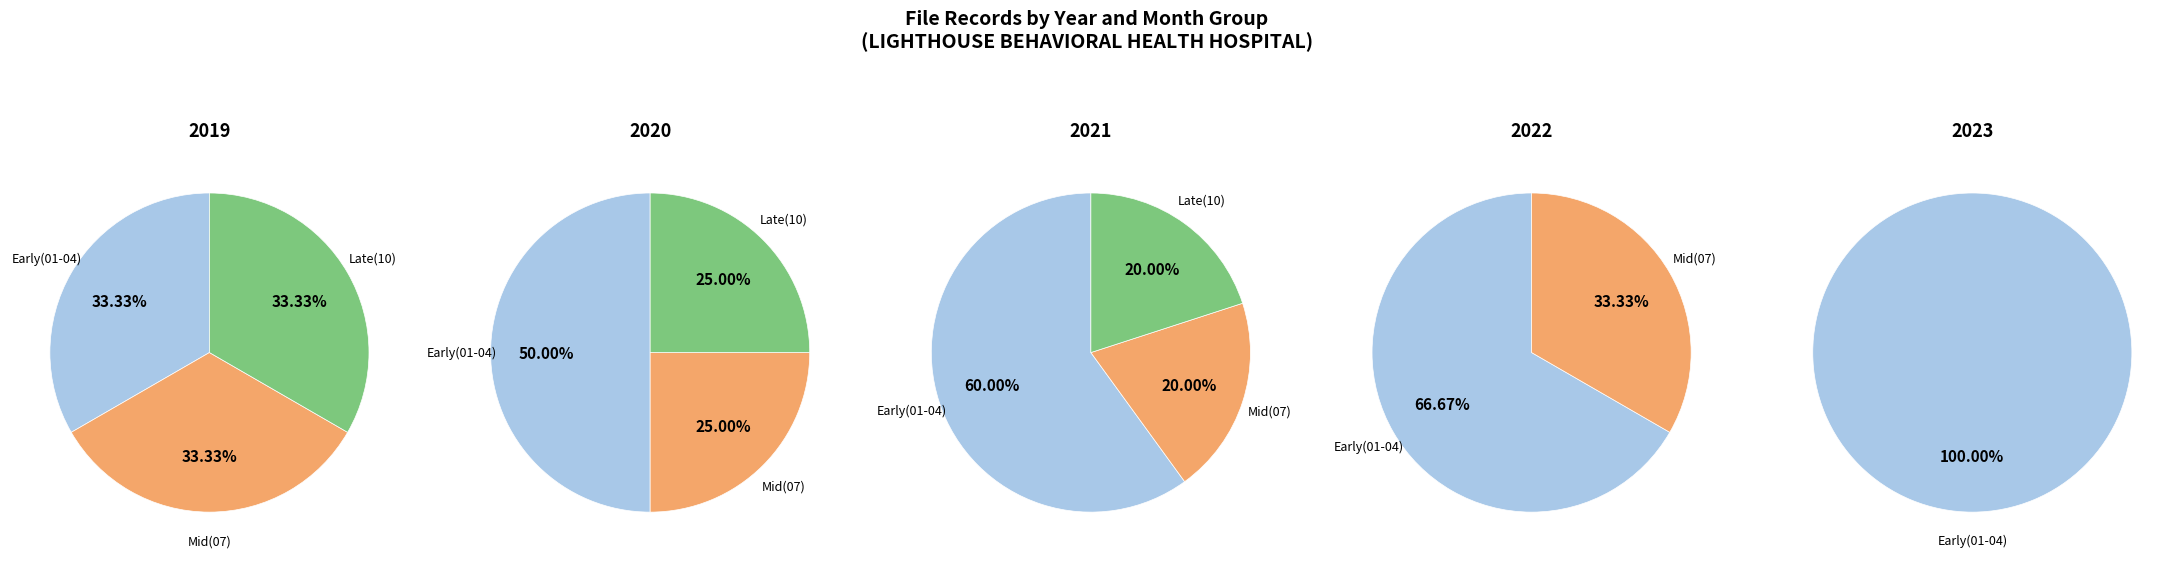

True or false: 2020 accounts for 5% of the total.

False